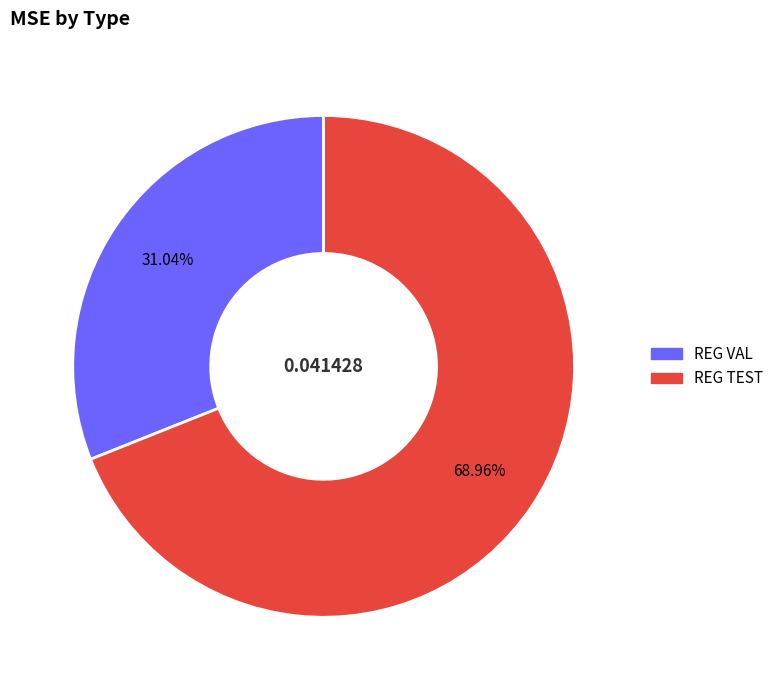

To the nearest percent, what is the combined percentage of REG VAL and REG TEST?

100%